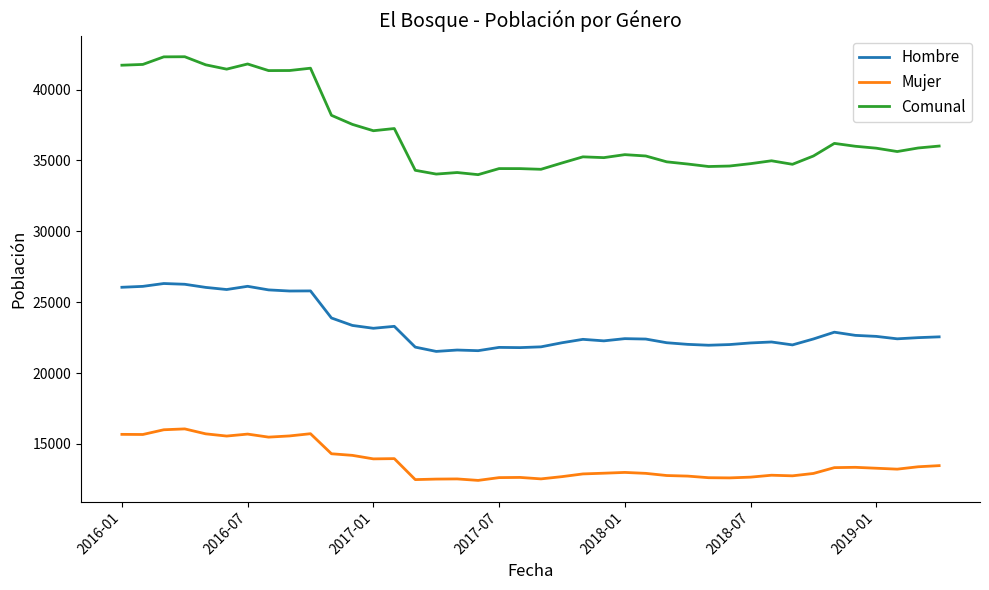

Which series has the largest total across all categories?

Comunal